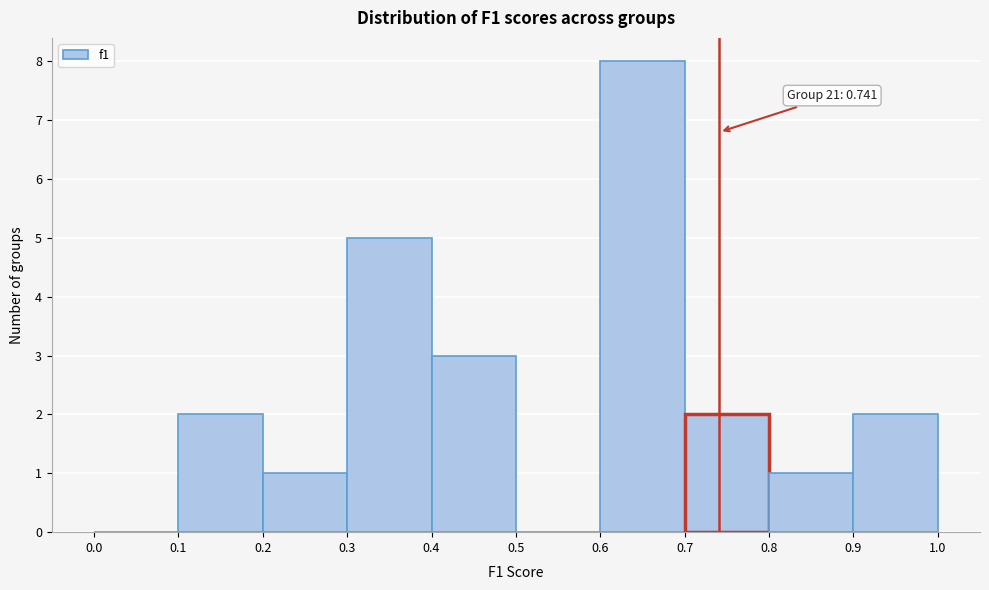

Over which range of the x-axis is the bar tallest?

0.6 to 0.7